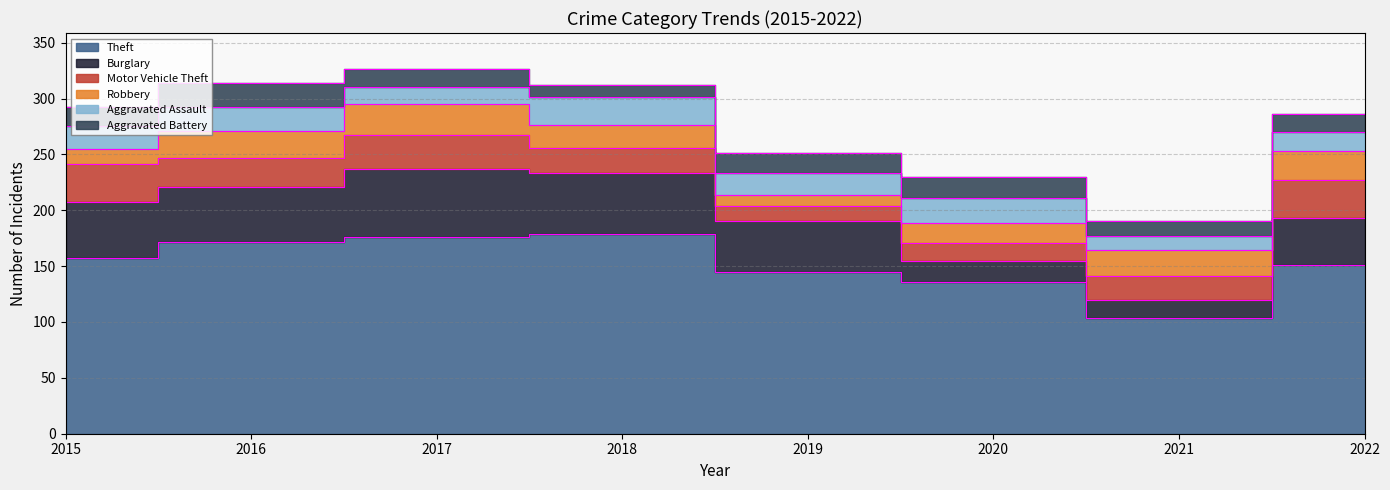

What is the difference between the second highest and minimum values in the Aggravated Assault series?

9